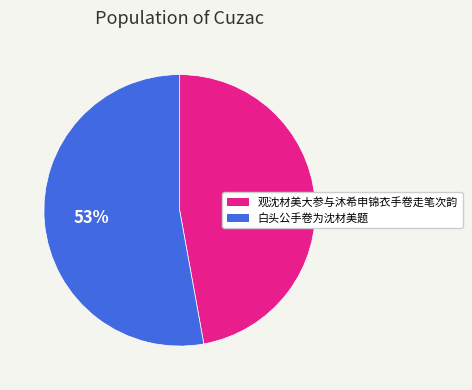

To the nearest percent, what is the difference between the 观沈材美大参与沐希申锦衣手卷走笔次韵 and 白头公手卷为沈材美题 slice percentages?

6%